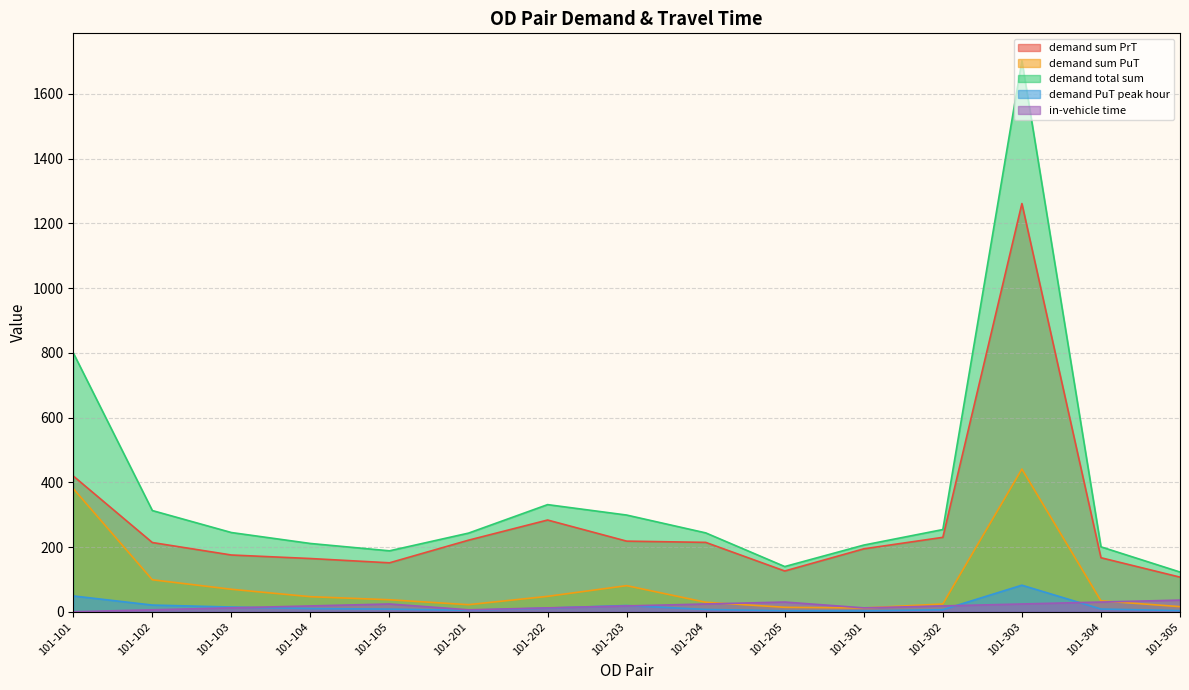

True or false: demand sum PrT has more than 1 interior local peaks.

True